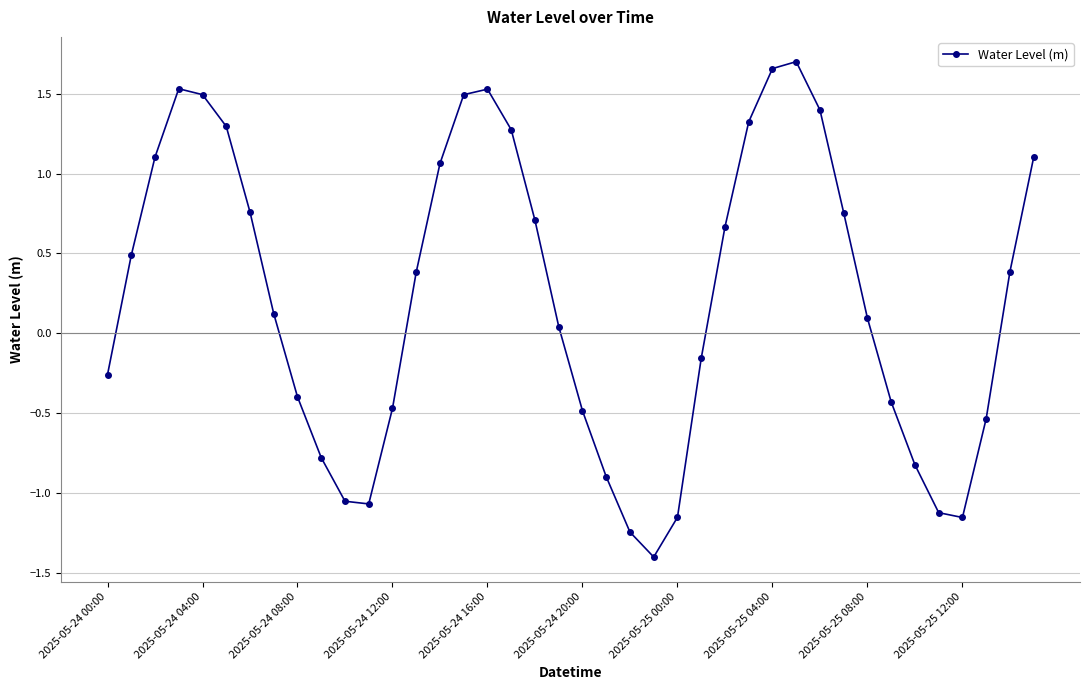

How many points are lower than both their immediate neighbors (excluding endpoints)?

3